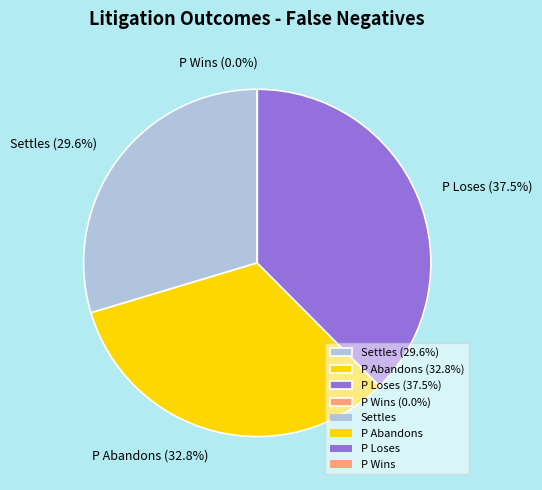

What is the smallest slice in the pie chart?

P Wins